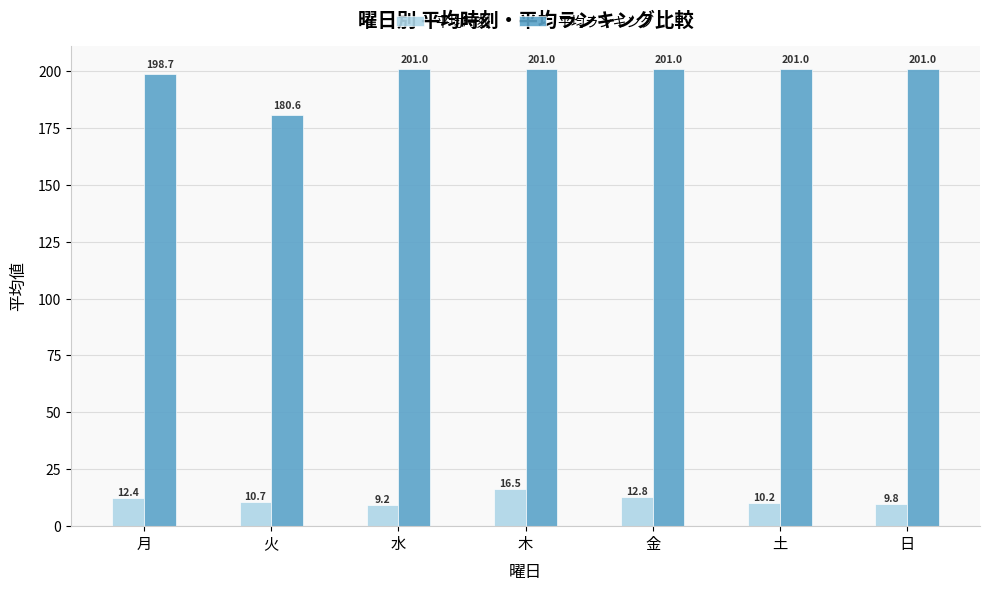

Read the 平均ランキング value at 土.

201.0